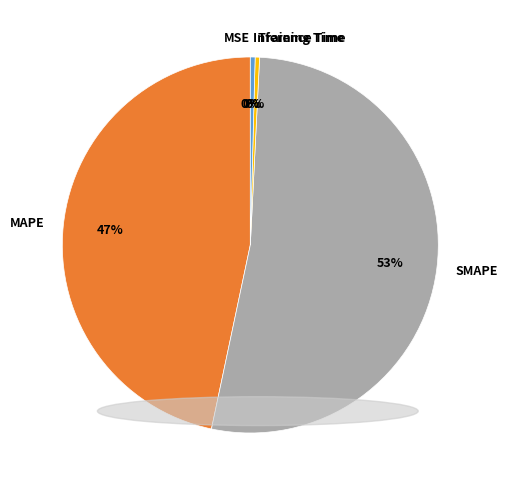

To the nearest percent, what is the difference between the largest and smallest slice percentages?

53%